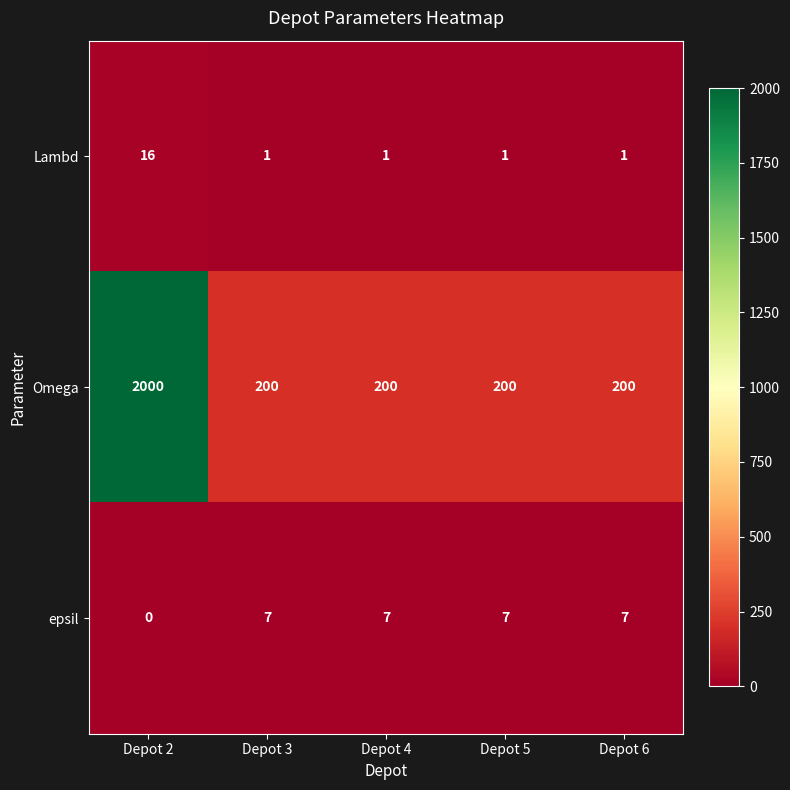

Which series has the largest total across all categories?

Omega